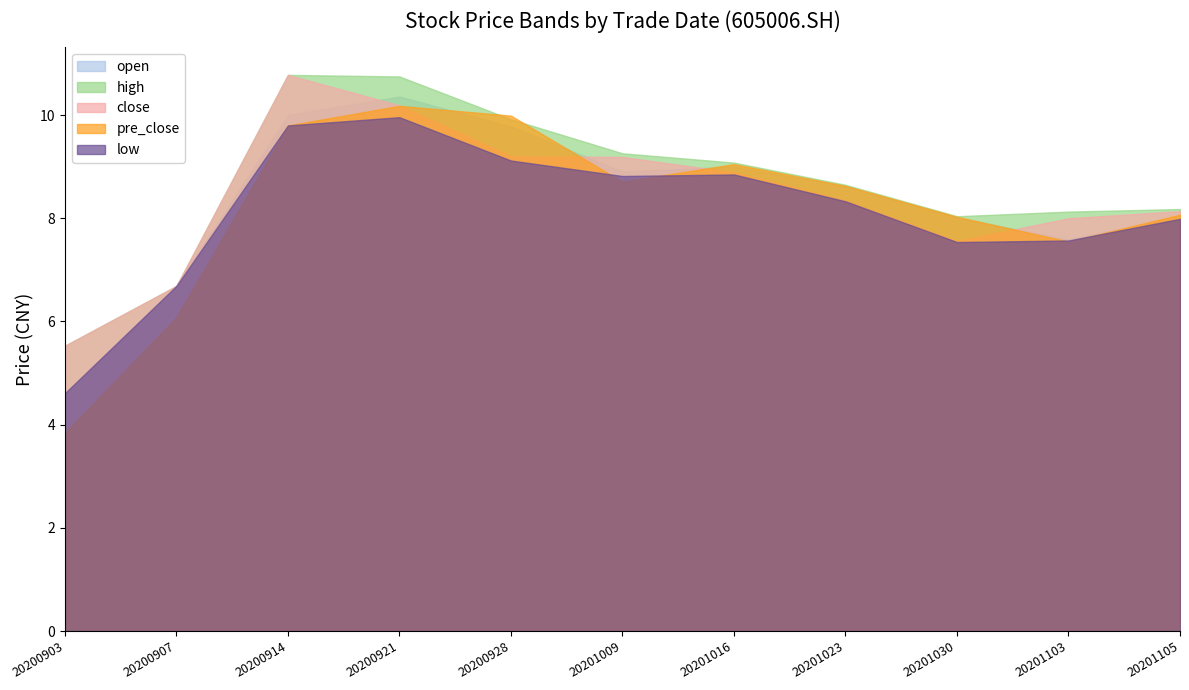

Reading left to right, transcribe all the data shown in this chart.

open: 4.6	6.7	10.0	10.4	9.8	8.9	9.0	8.6	8.0	7.6	8.0
high: 5.5	6.7	10.8	10.8	9.9	9.3	9.1	8.7	8.0	8.1	8.2
close: 5.5	6.7	10.8	10.2	9.2	9.2	8.9	8.3	7.6	8.0	8.1
pre_close: 3.8	6.1	9.8	10.2	10.0	8.7	9.1	8.6	8.0	7.5	8.1
low: 4.6	6.7	9.8	10.0	9.1	8.8	8.8	8.3	7.5	7.6	8.0